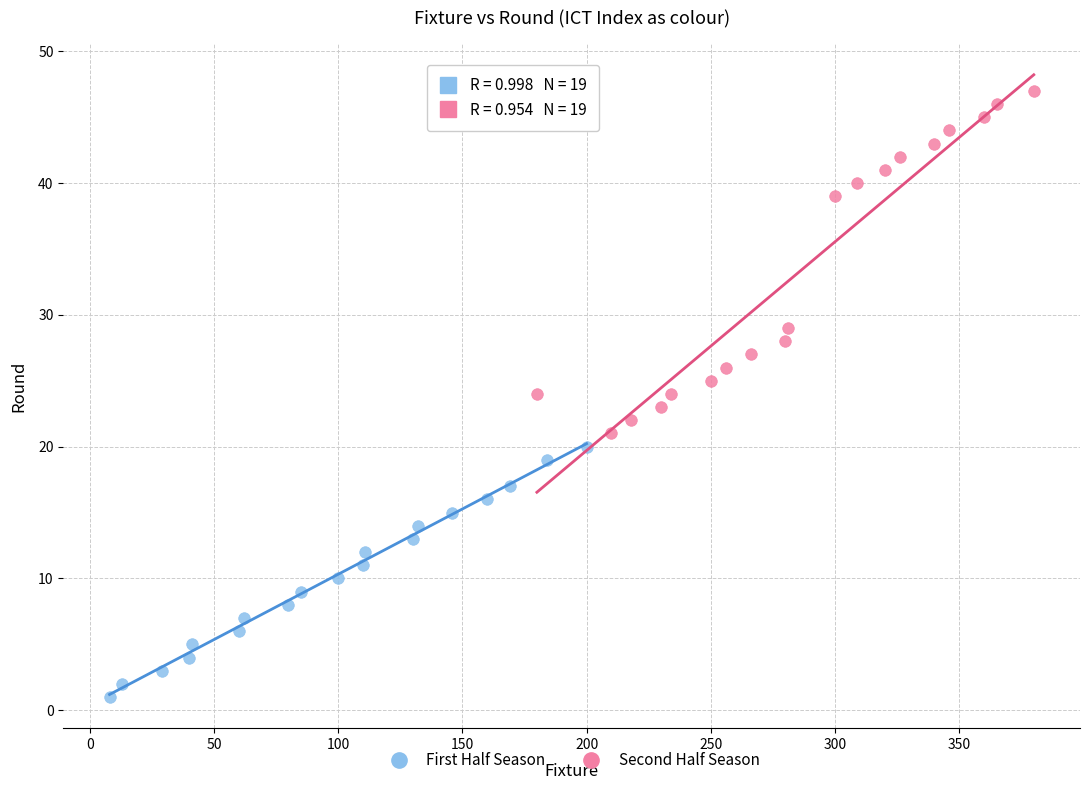

Which series reaches the maximum Y coordinate?

Second Half Season